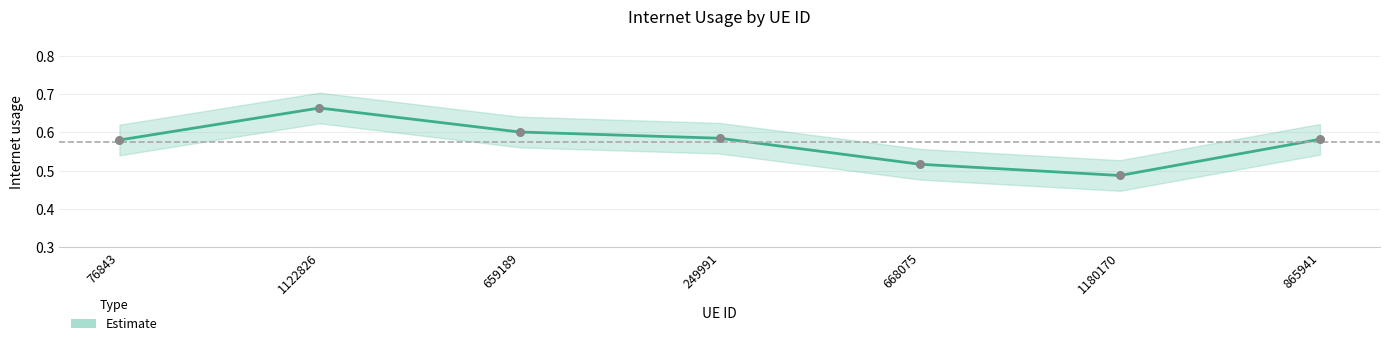

Between 249991 and 659189, which is larger?

659189